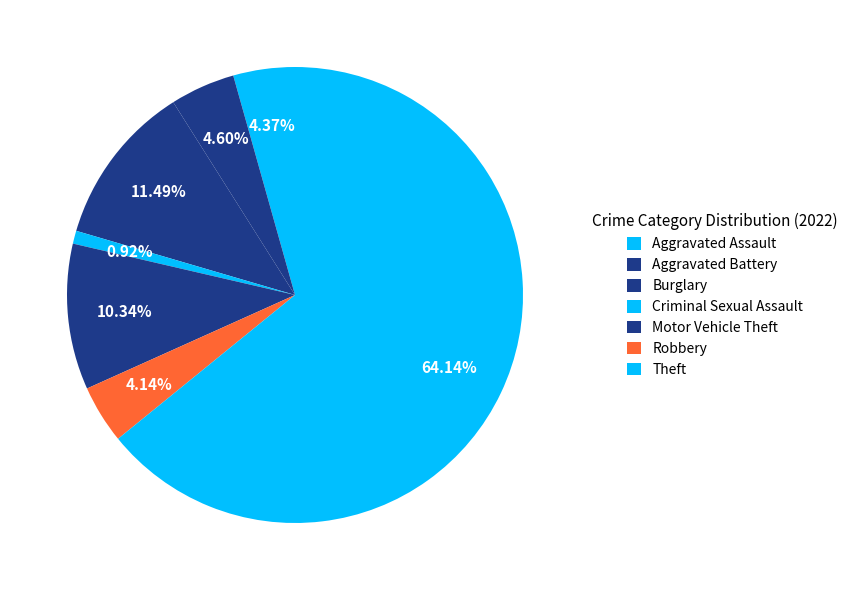

Count the number of slices in the pie.

7